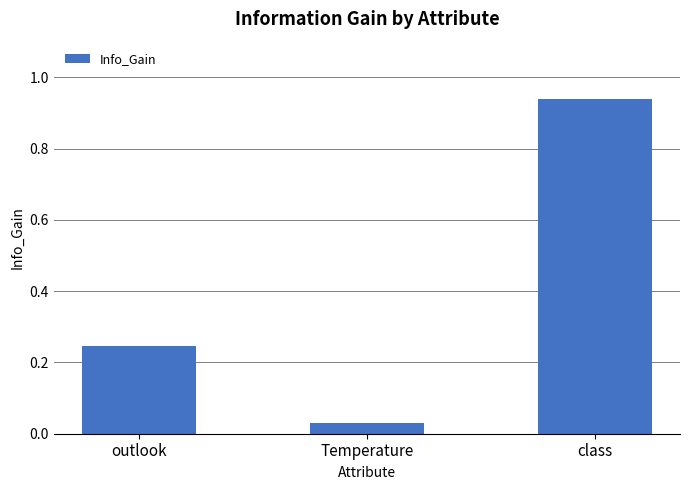

List the labels in order of value, largest first.

class, outlook, Temperature